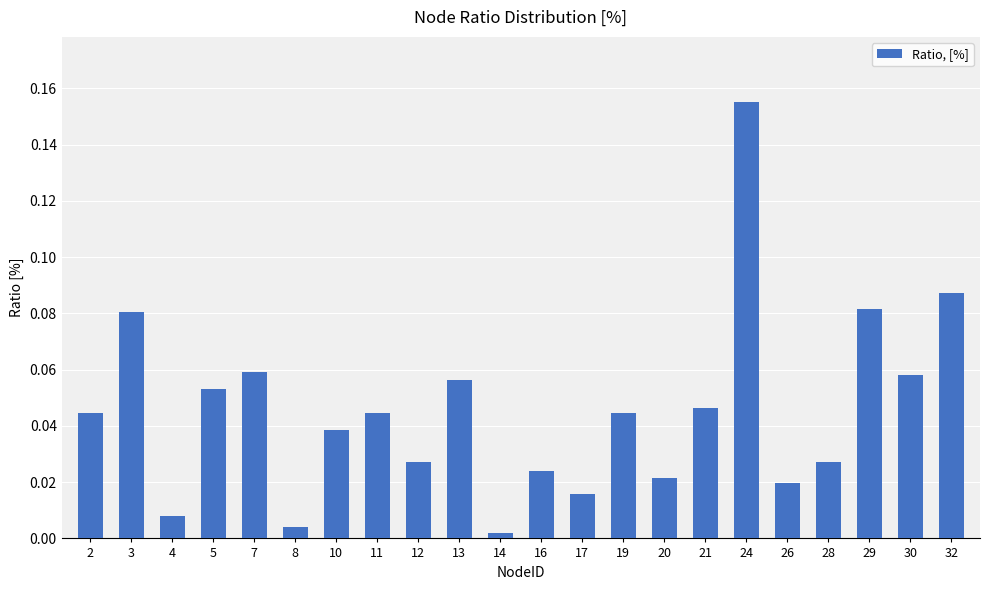

The value at 19 is 0.1. True or false?

False